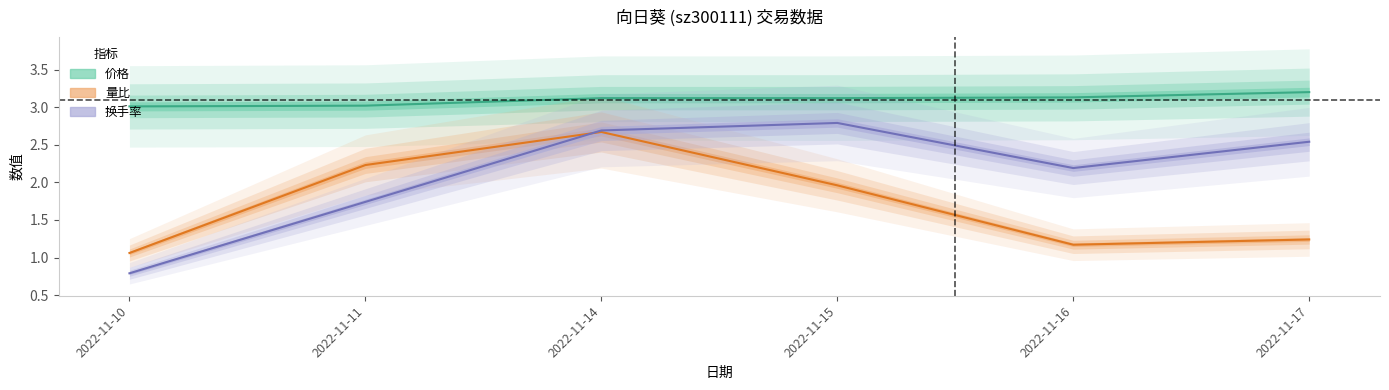

Which has a higher value, 2022-11-11 or 2022-11-16?

2022-11-16